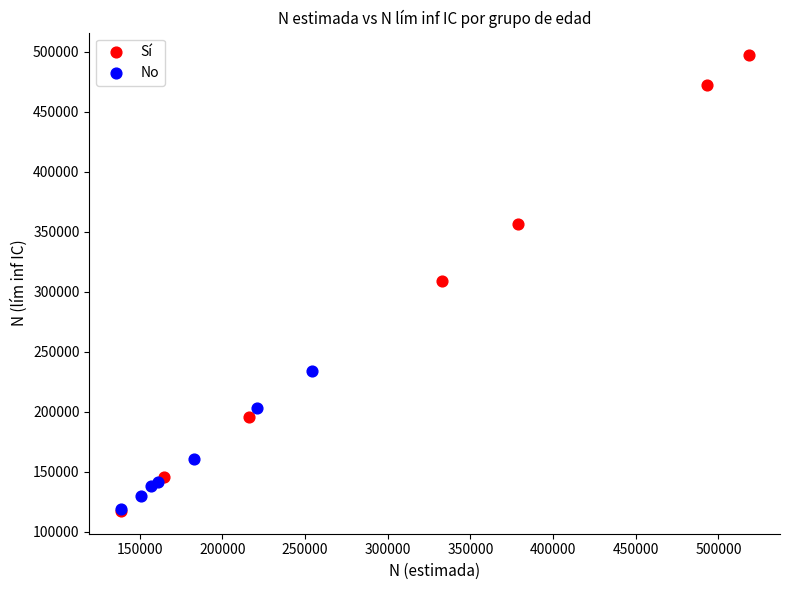

Which series contains the highest Y value?

Sí